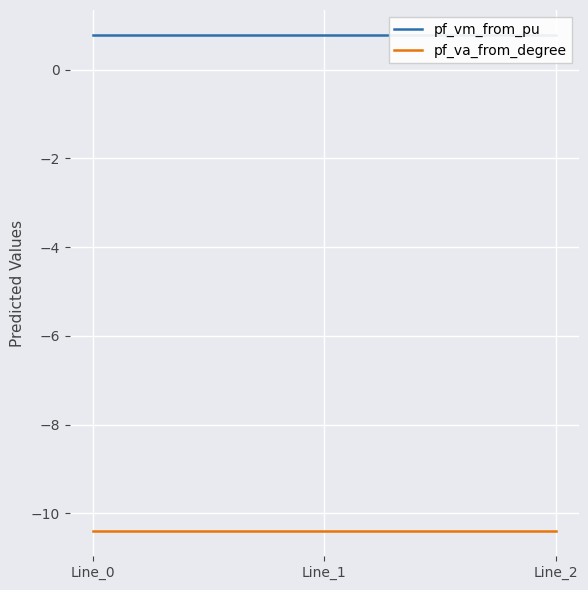

Is the value of pf_vm_from_pu at Line_2 greater than the value of pf_va_from_degree at Line_2?

Yes